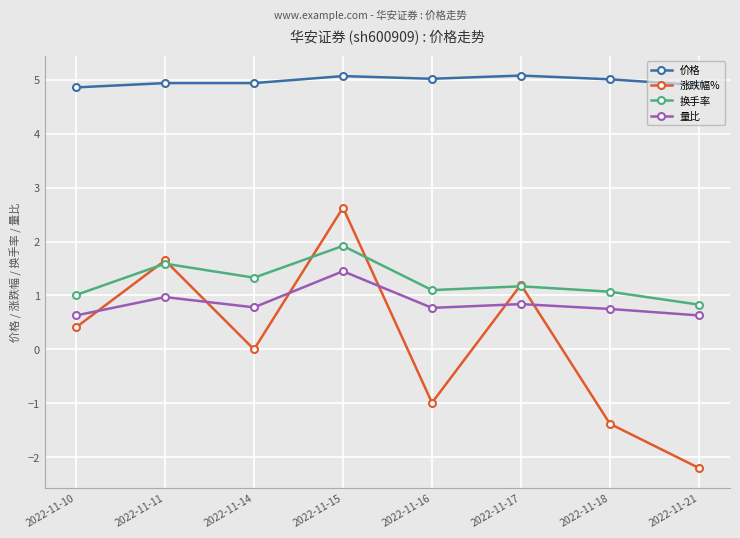

Which label corresponds to the smallest value in the chart?

2022-11-21